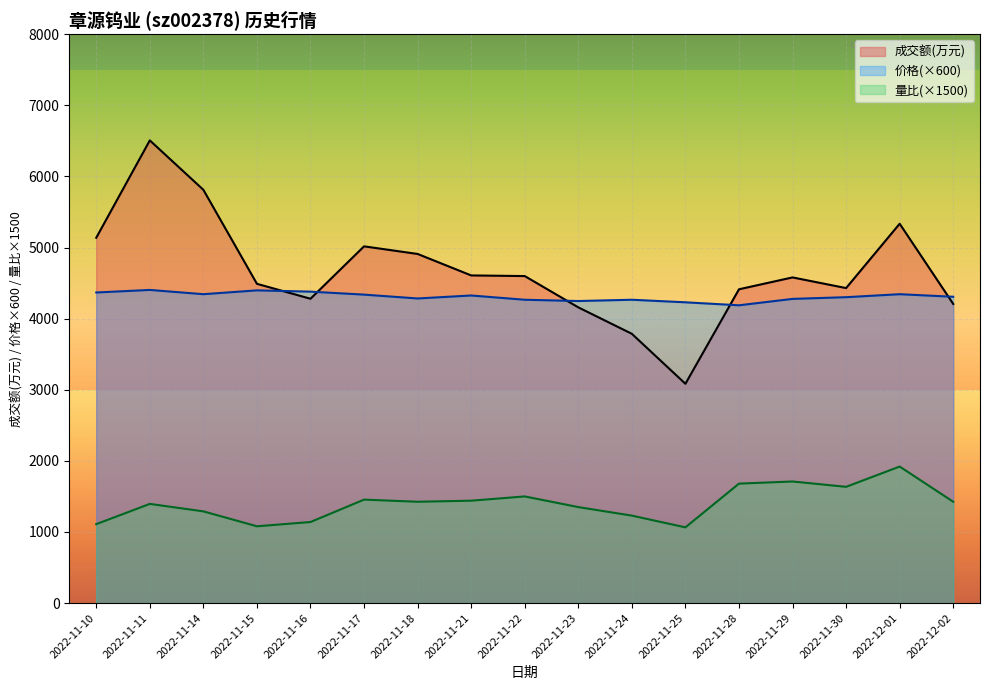

Between 2022-11-11 and 2022-12-01, which series saw the biggest shift?

成交额(万元)